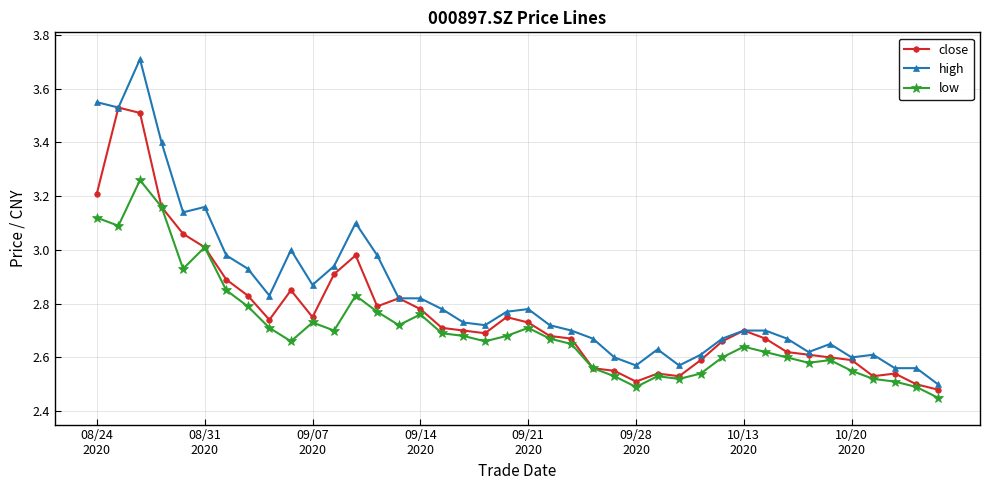

True or false: low has more than 1 interior local peaks.

True